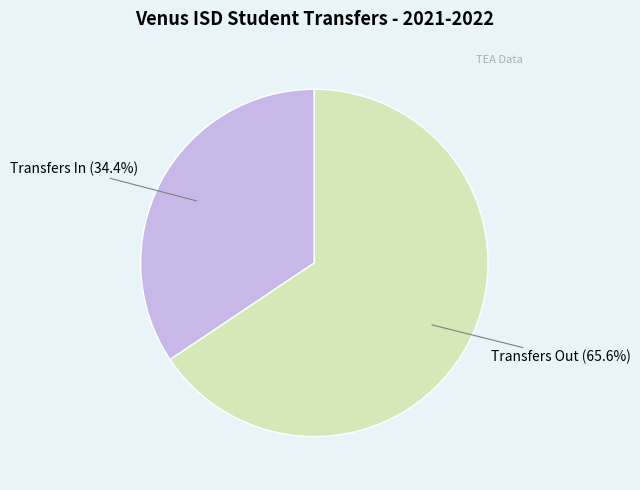

To the nearest percent, what is the average slice percentage?

50%